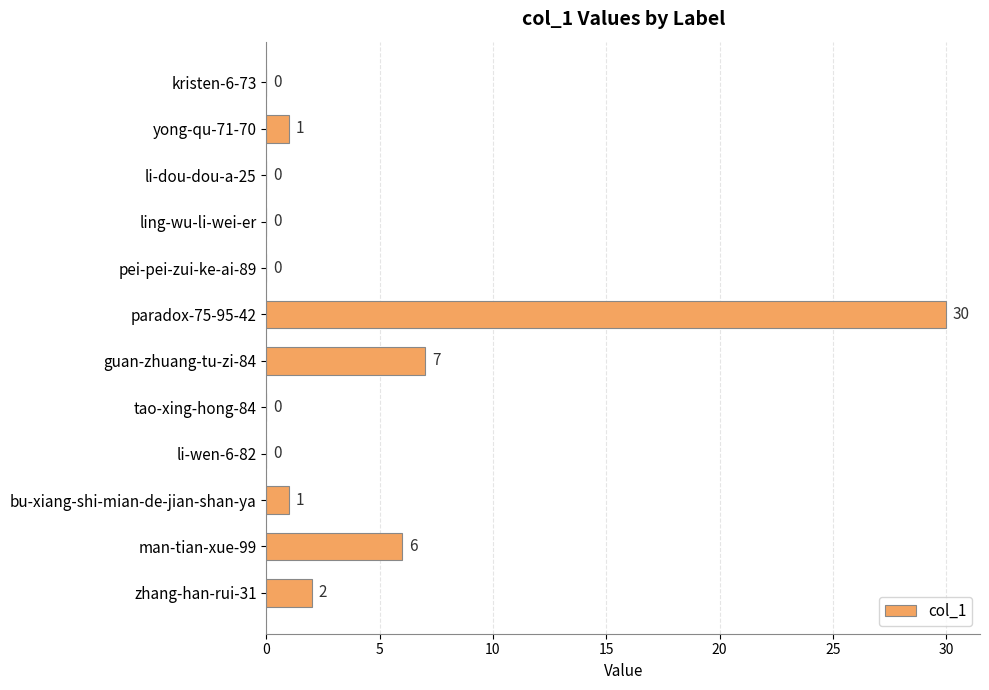

What is the change in value from tao-xing-hong-84 to man-tian-xue-99?

+6